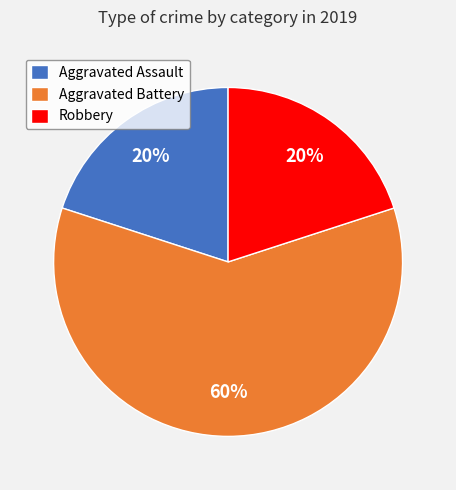

Is the sum of Robbery and Aggravated Battery greater than half?

Yes